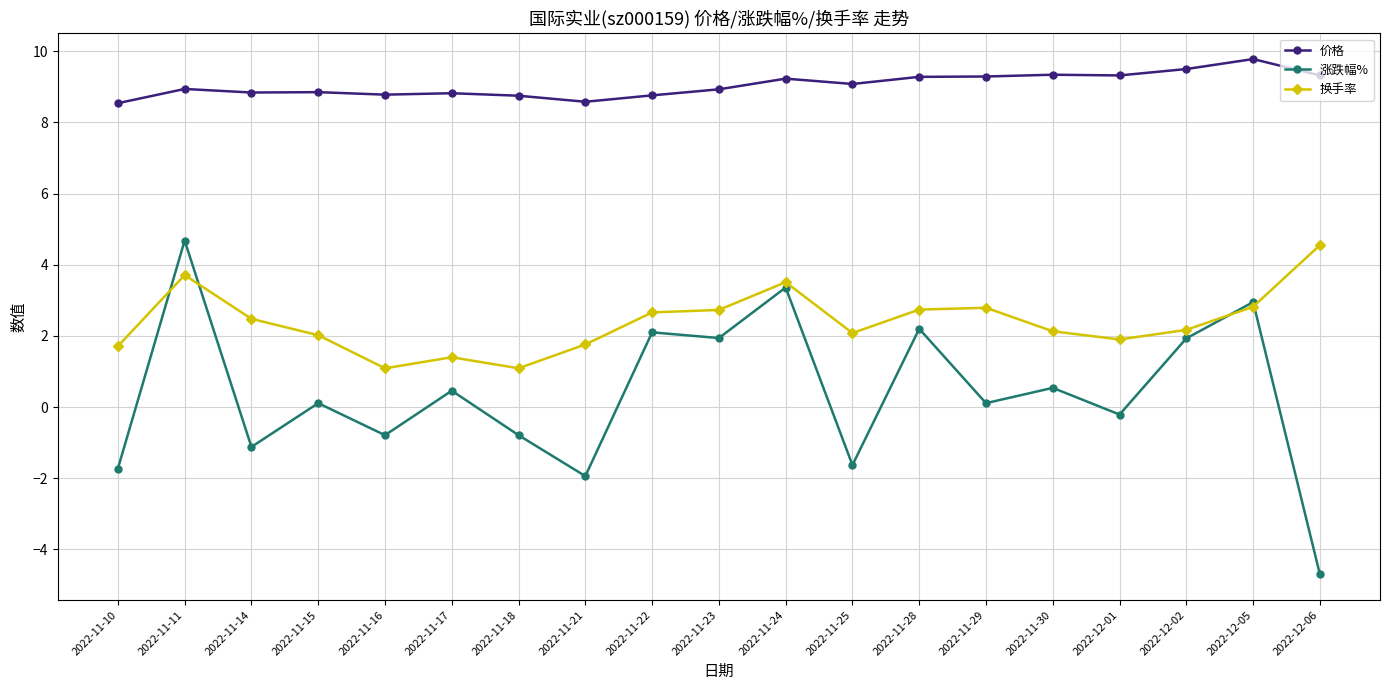

What is the difference between the 涨跌幅% values at 2022-11-22 and 2022-11-14?

3.2